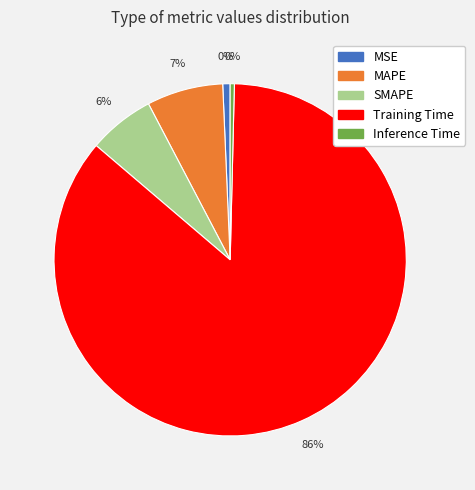

Count the number of slices in the pie.

5